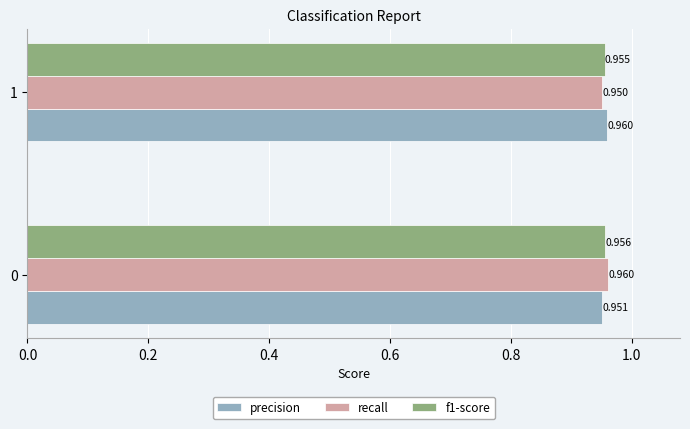

What are all the series names shown in the legend?

precision, recall, f1-score